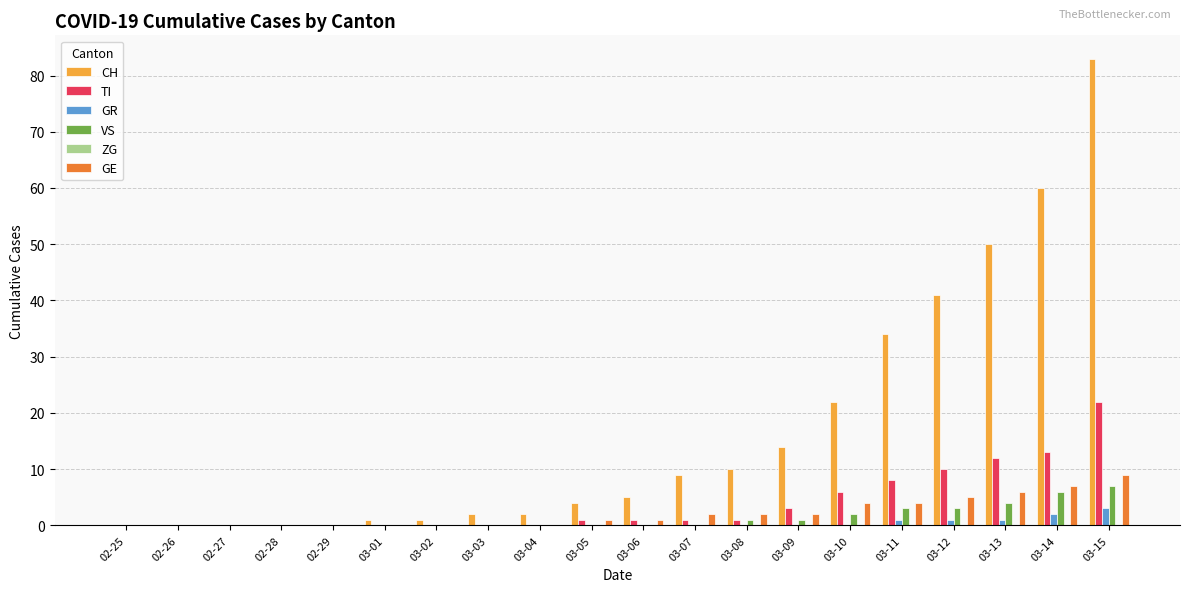

What is the total value across all series at 03-14?

88